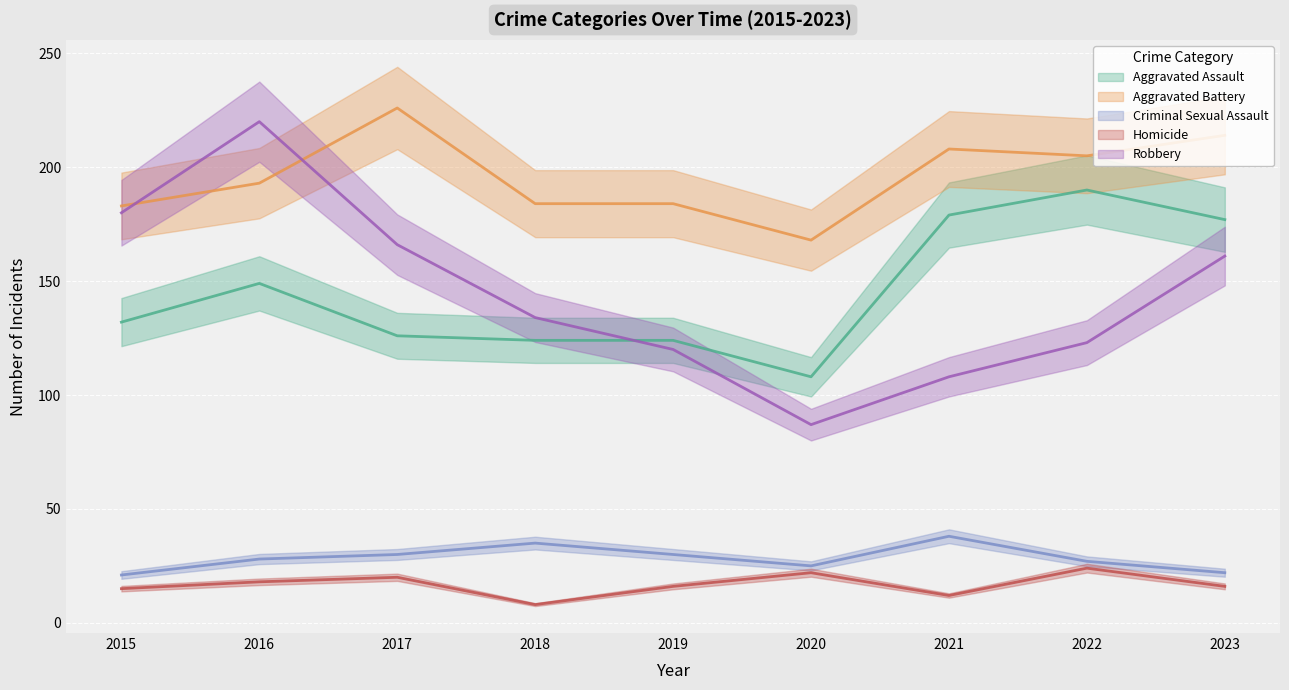

In Robbery, how many points are higher than both neighbors (excluding endpoints)?

1